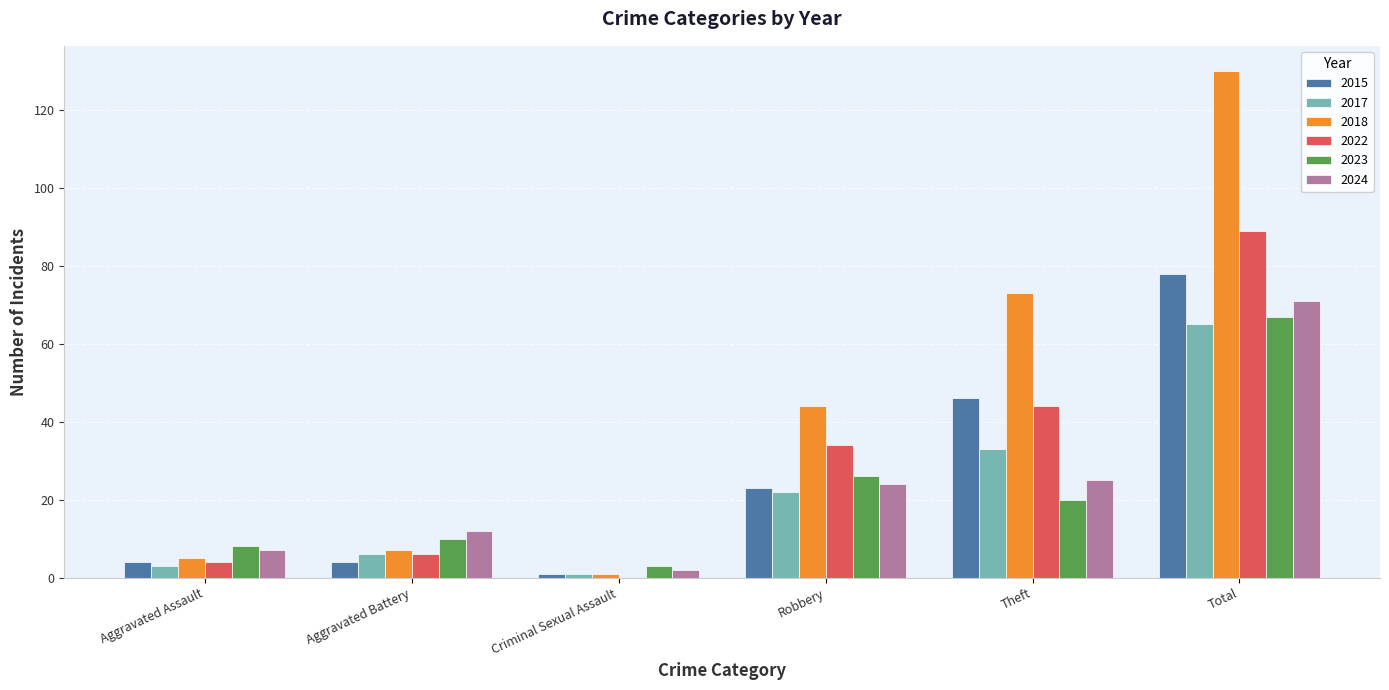

What is the sum of the 2017 values at Aggravated Battery and Total?

71